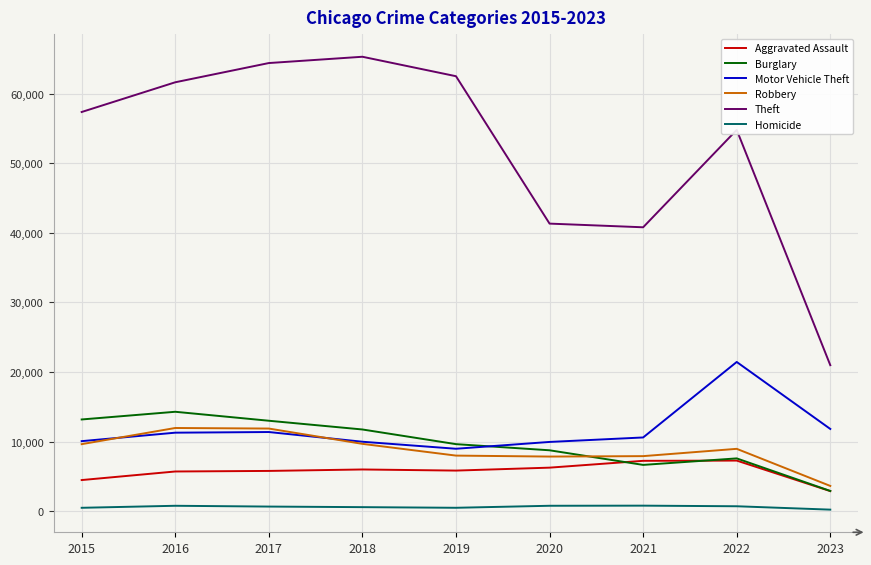

Which series has the largest range (max minus min)?

Theft